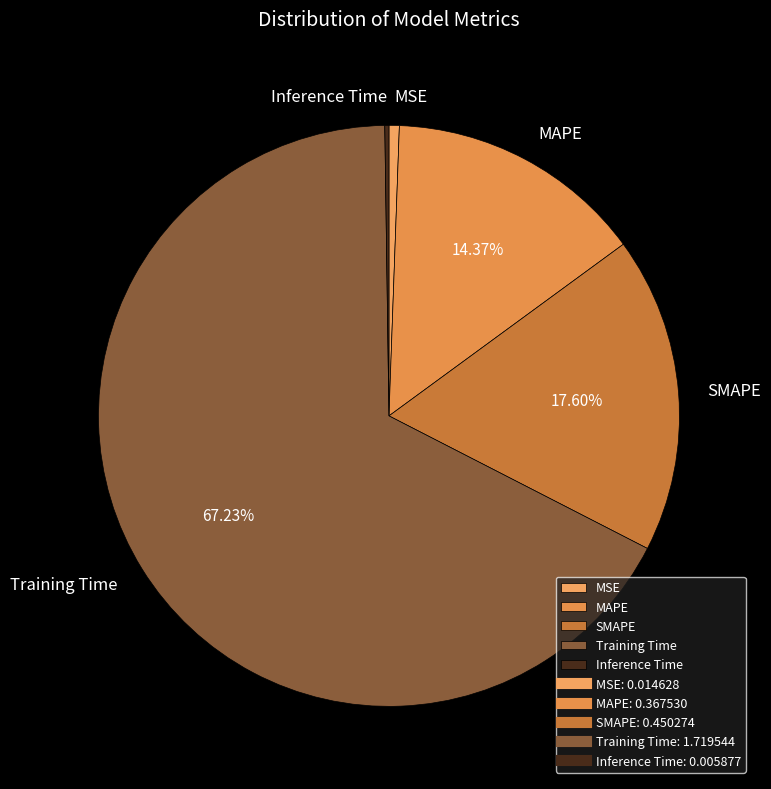

What portion of the pie excludes MAPE?

85.6%